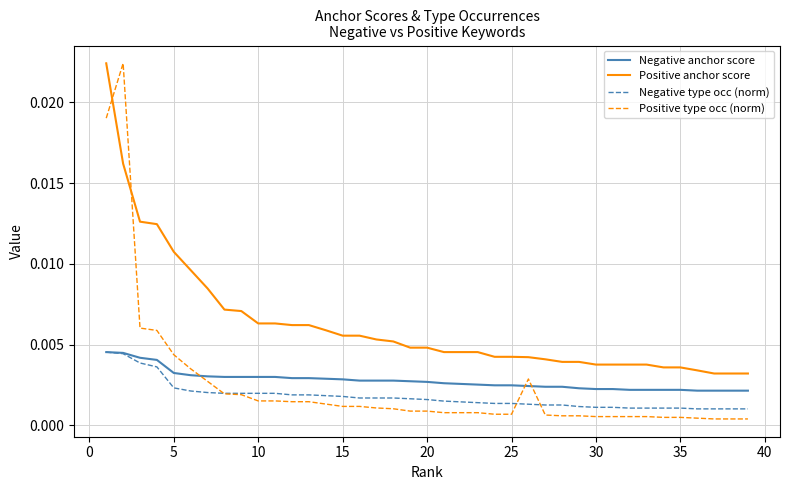

Which series has the widest spread of values?

Positive type occ (norm)